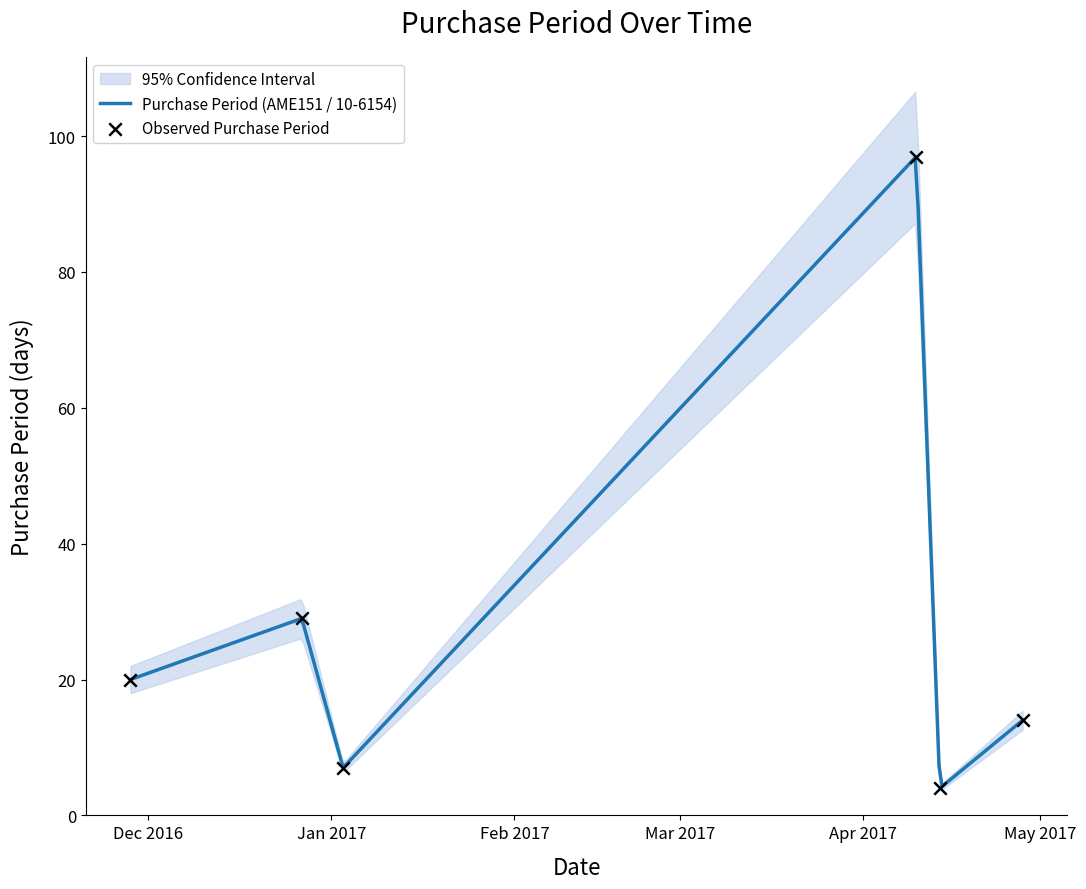

What is the ratio of the value at 2017-04-28 to the value at 2017-01-03?

2.0